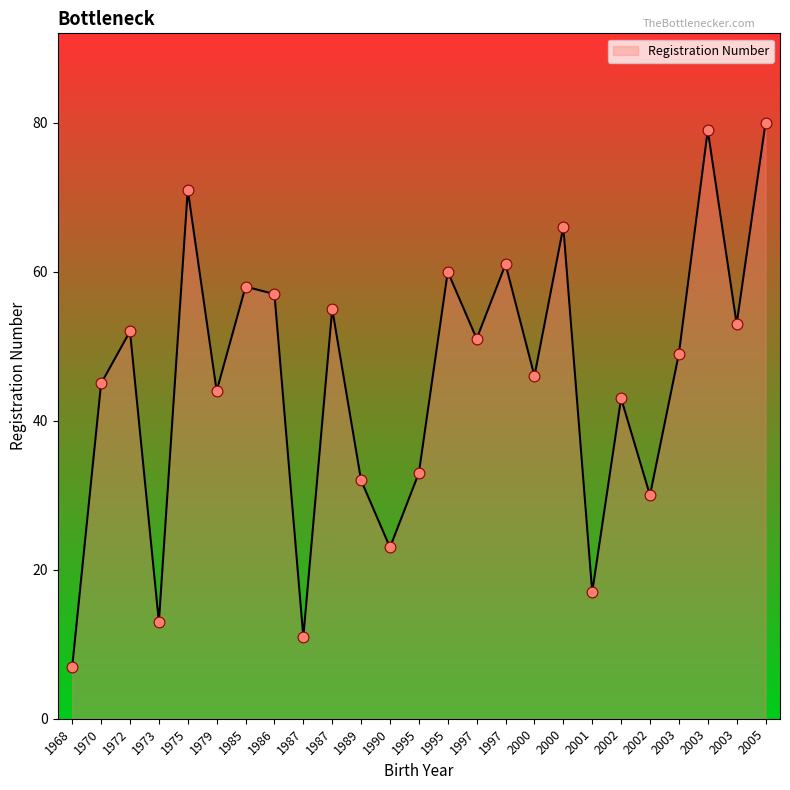

Approximately how many times larger is the value at 1995 compared to 1972?

1.2